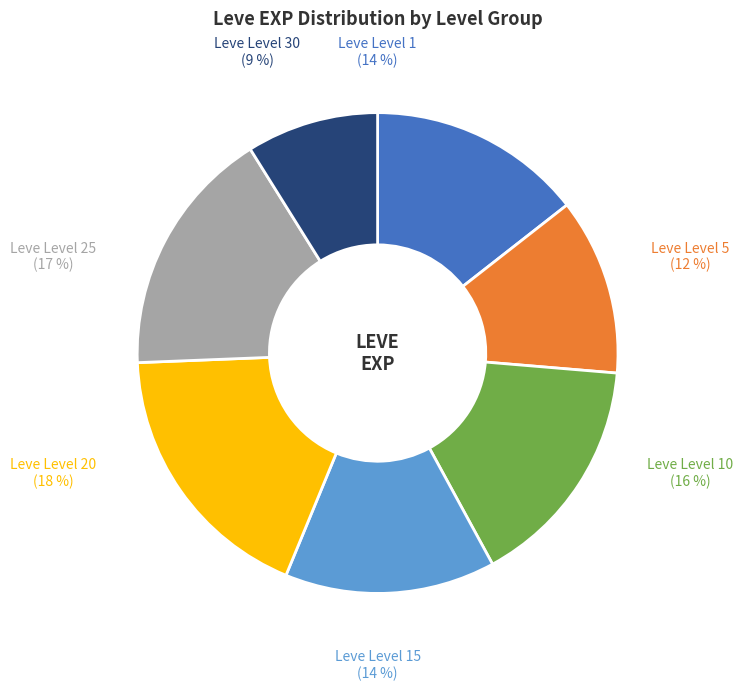

To the nearest percent, what is the difference between the largest and smallest slice percentages?

9%